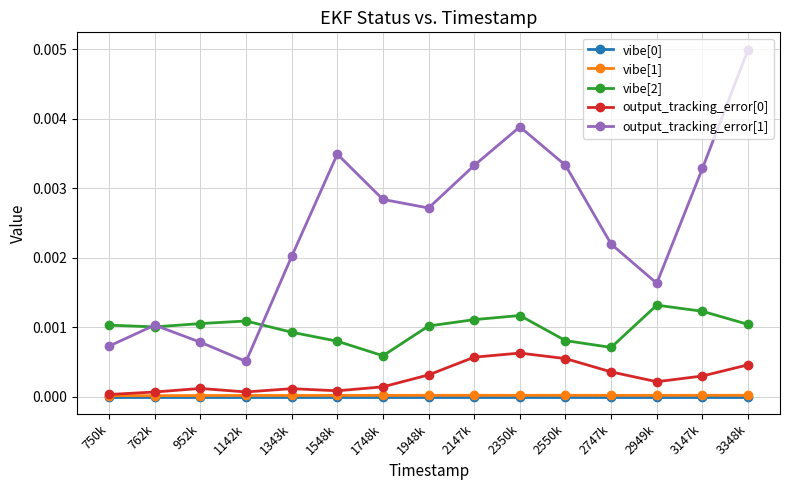

Which series has the largest range (max minus min)?

output_tracking_error[1]